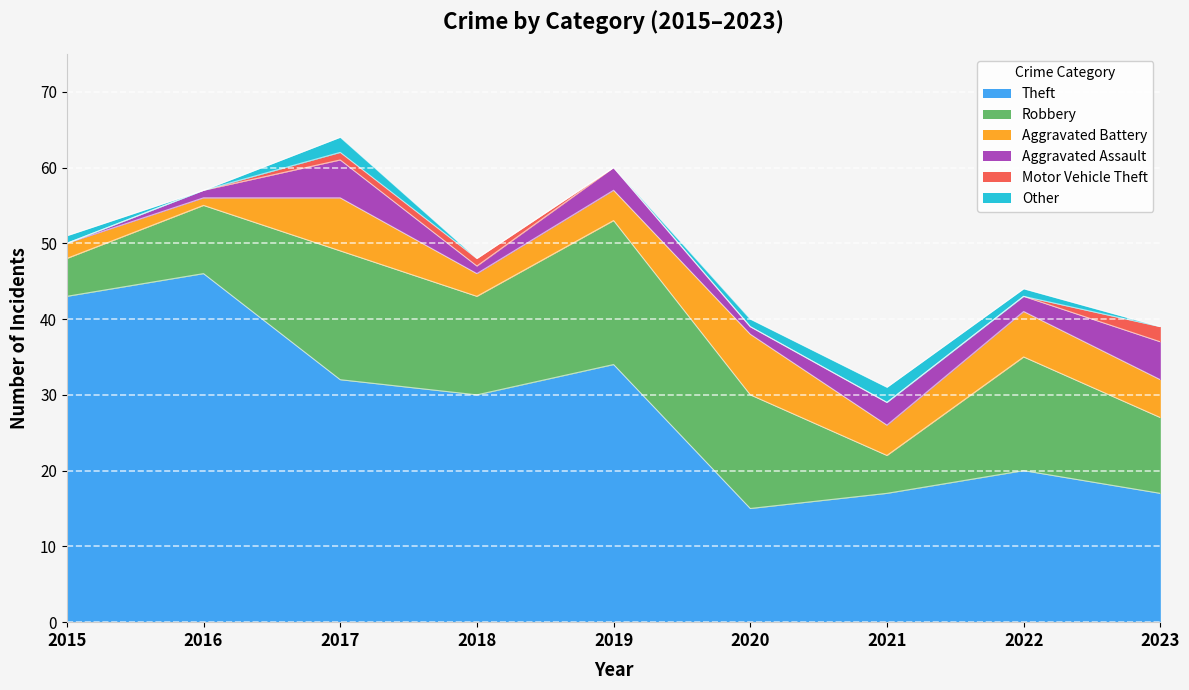

Where is the first local maximum for Other?

2017